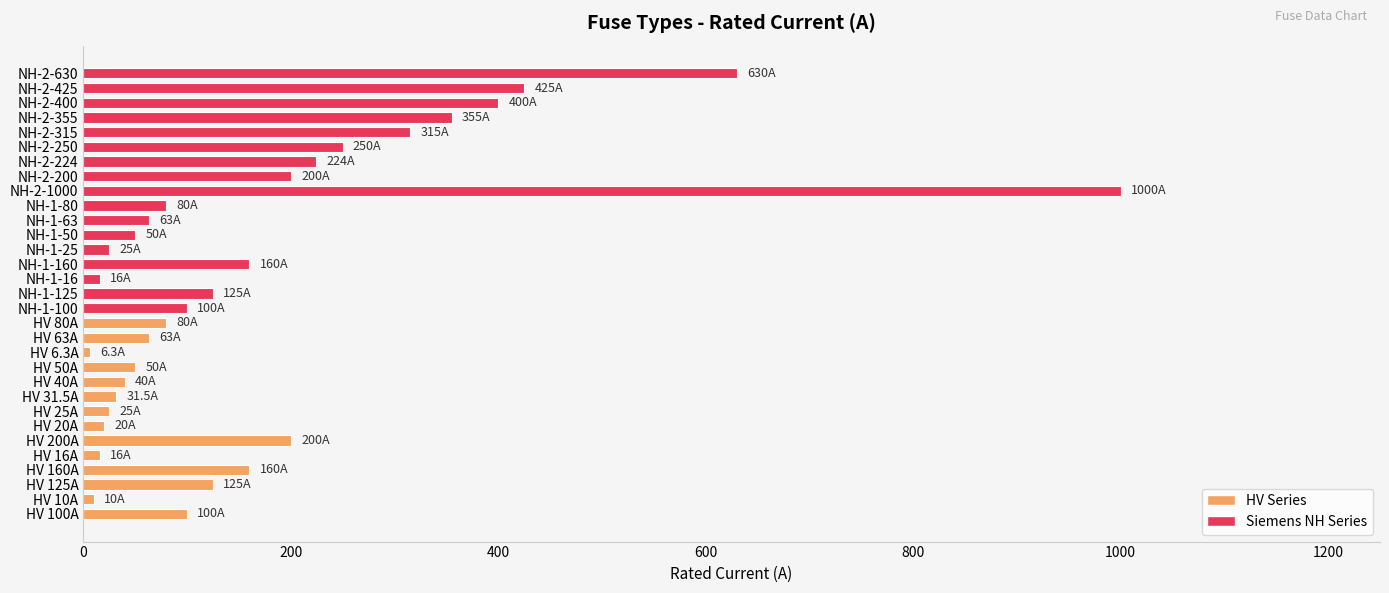

What is the smallest value displayed?

6.3